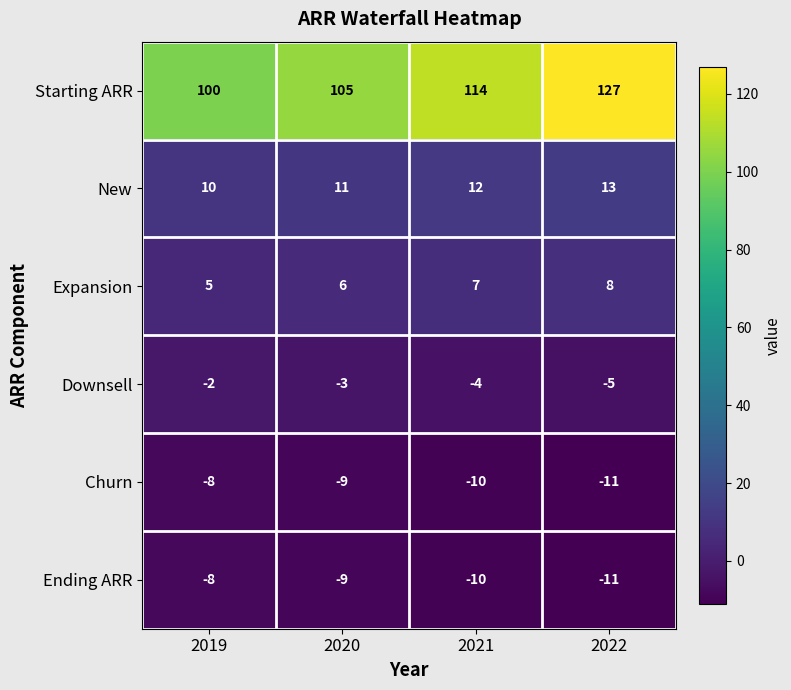

The value of Starting ARR at 2019 is 100. True or false?

True